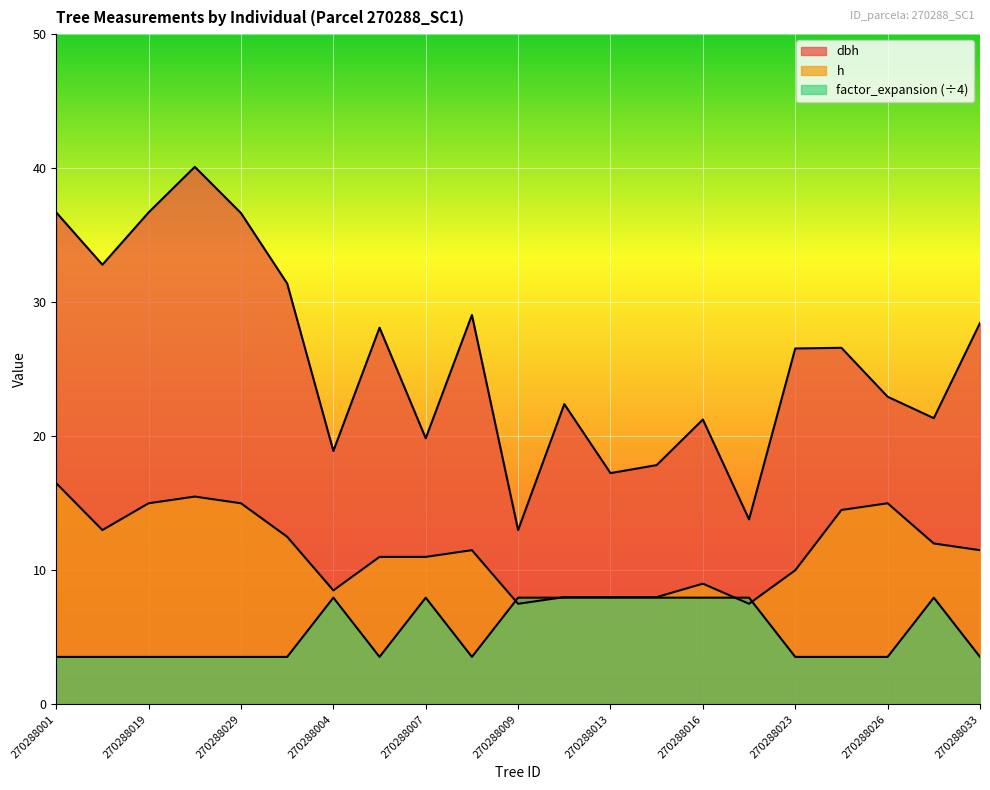

True or false: h has more than 2 interior local peaks.

True